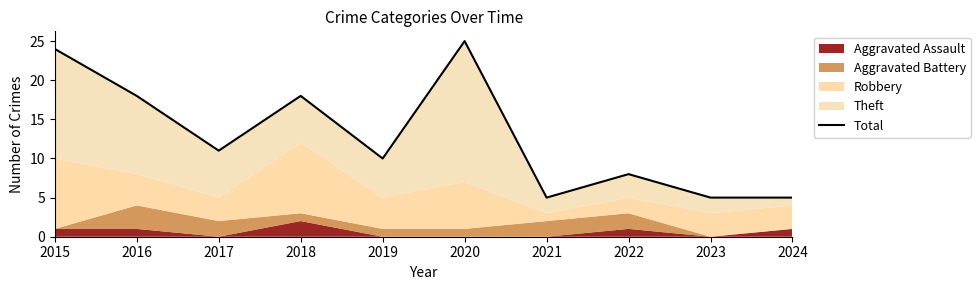

How many categories are shown in the chart?

10